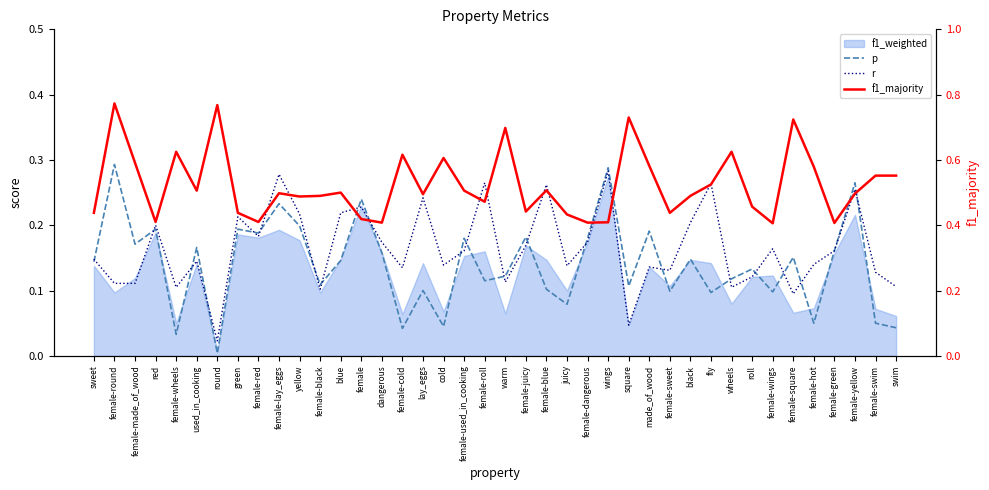

What is the average value of the f1_majority series?

0.5